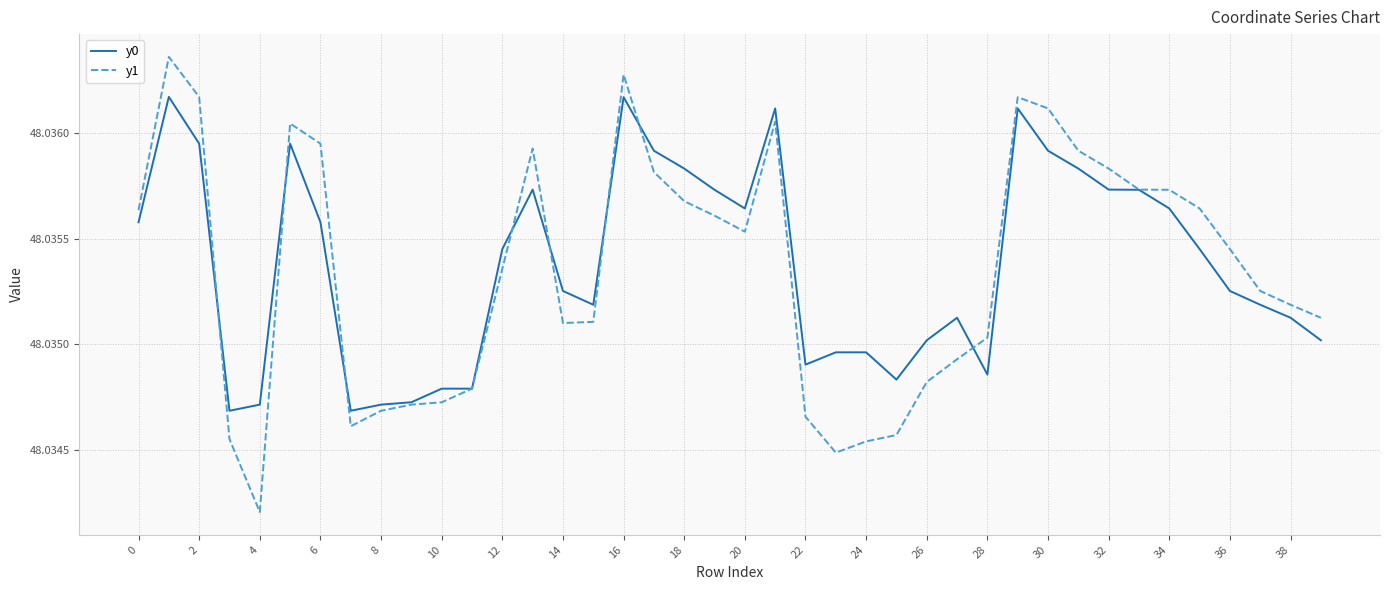

Which series has the widest spread of values?

y1